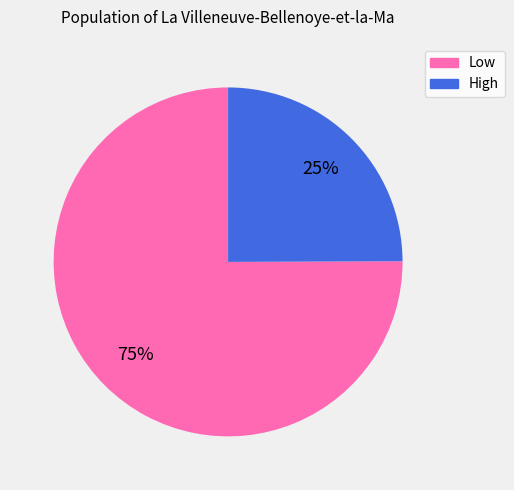

Which category accounts for the majority?

Low